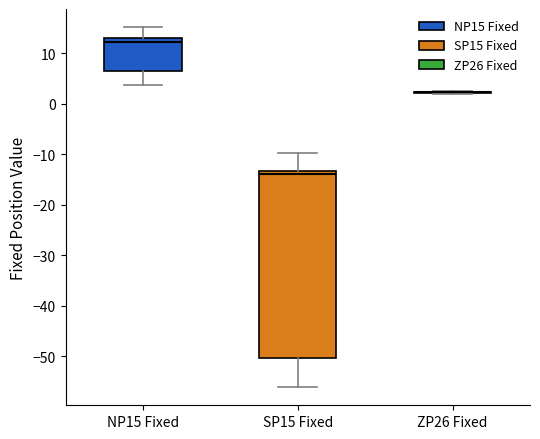

Reading left to right, transcribe this box plot: for each box, give where its median line is, the range the box spans, and where its two whiskers end, as read against the y-axis. The values are not printed on the chart, so give them approximately, as read against the axis.

NP15 Fixed: median 12, box 6 to 13, whiskers 4 to 15
SP15 Fixed: median -14, box -50 to -13, whiskers -56 to -10
ZP26 Fixed: box collapsed to a line at 2, whiskers 2 to 2